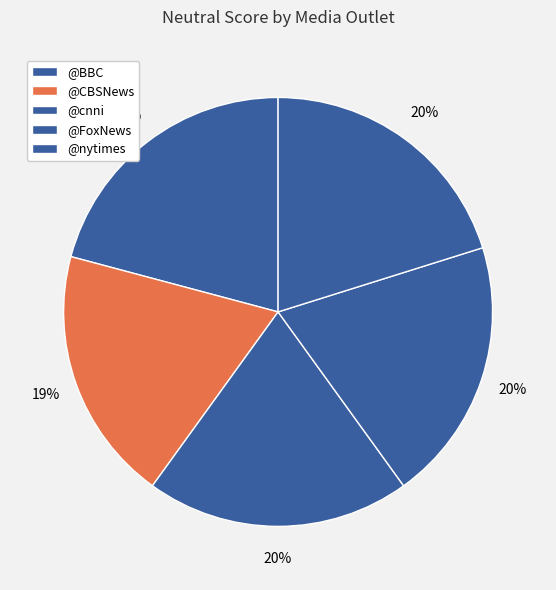

Count the number of slices in the pie.

5